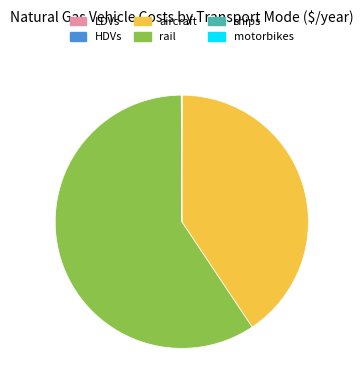

Which slice is the largest?

rail